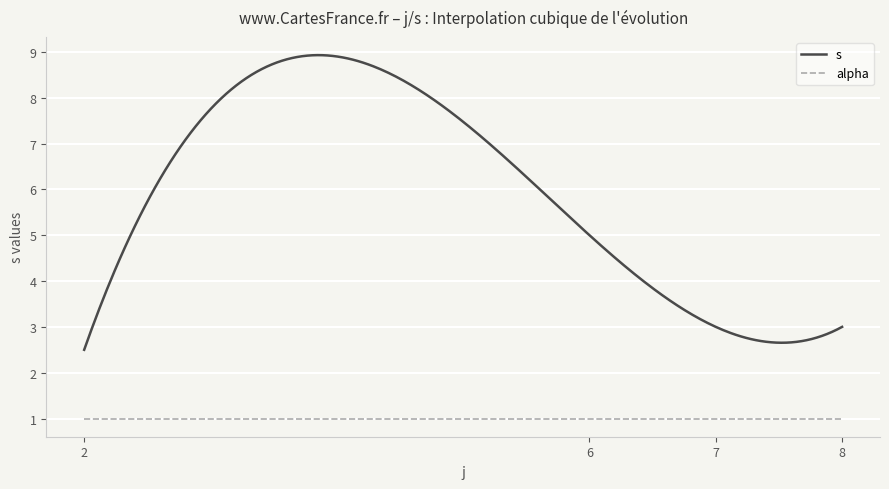

Which series has the widest spread of values?

s